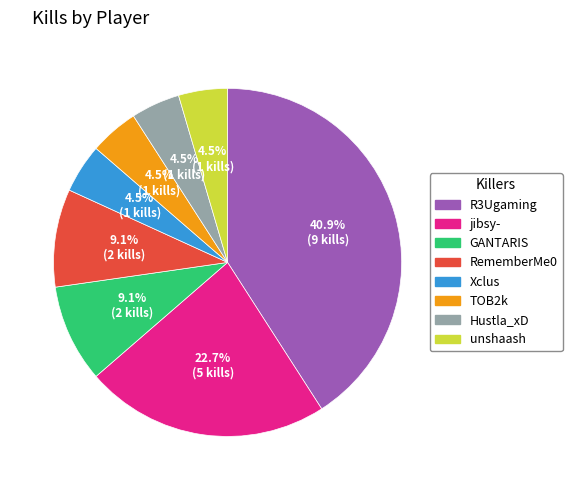

To the nearest percent, what is the difference between the largest and smallest slice percentages?

36%